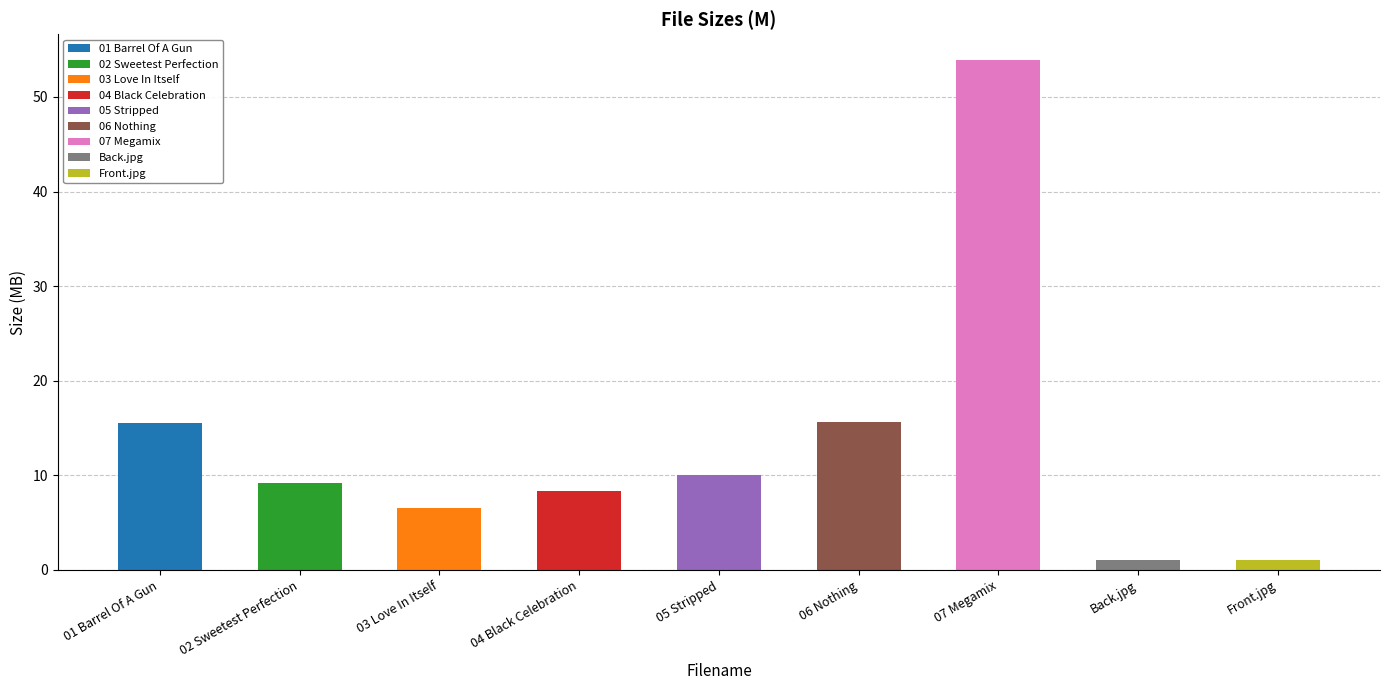

What is the label of the 7th bar from the right?

03 Love In Itself